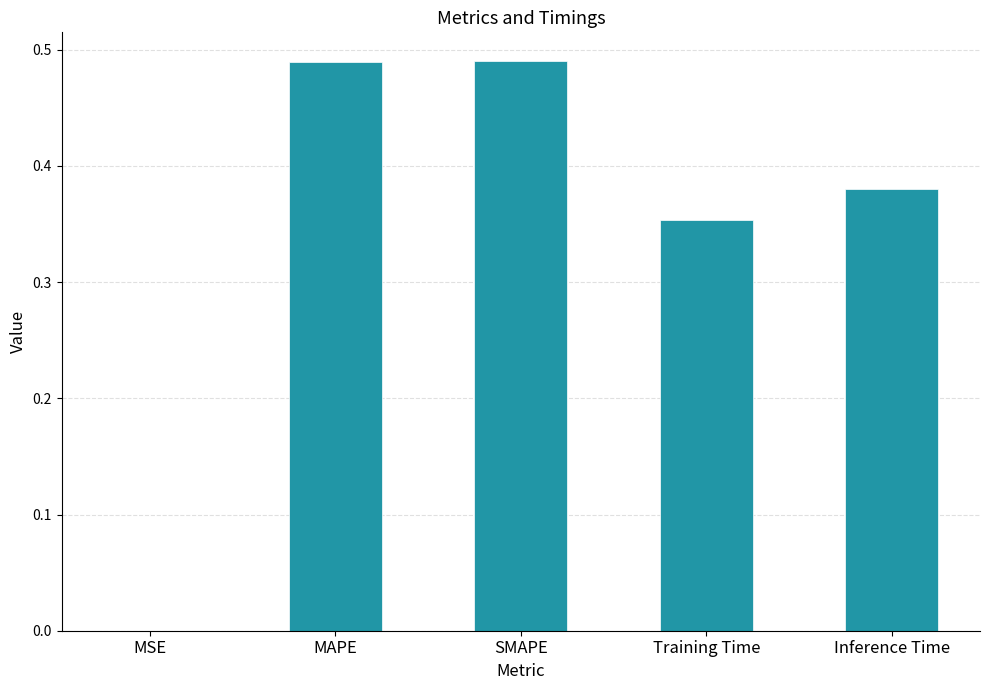

What is the sum of all values?

1.7